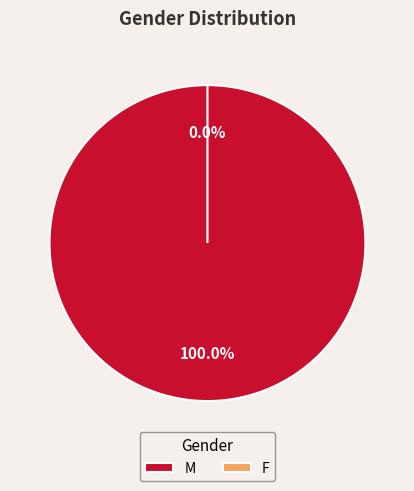

Rank the categories by value from highest to lowest.

M, F